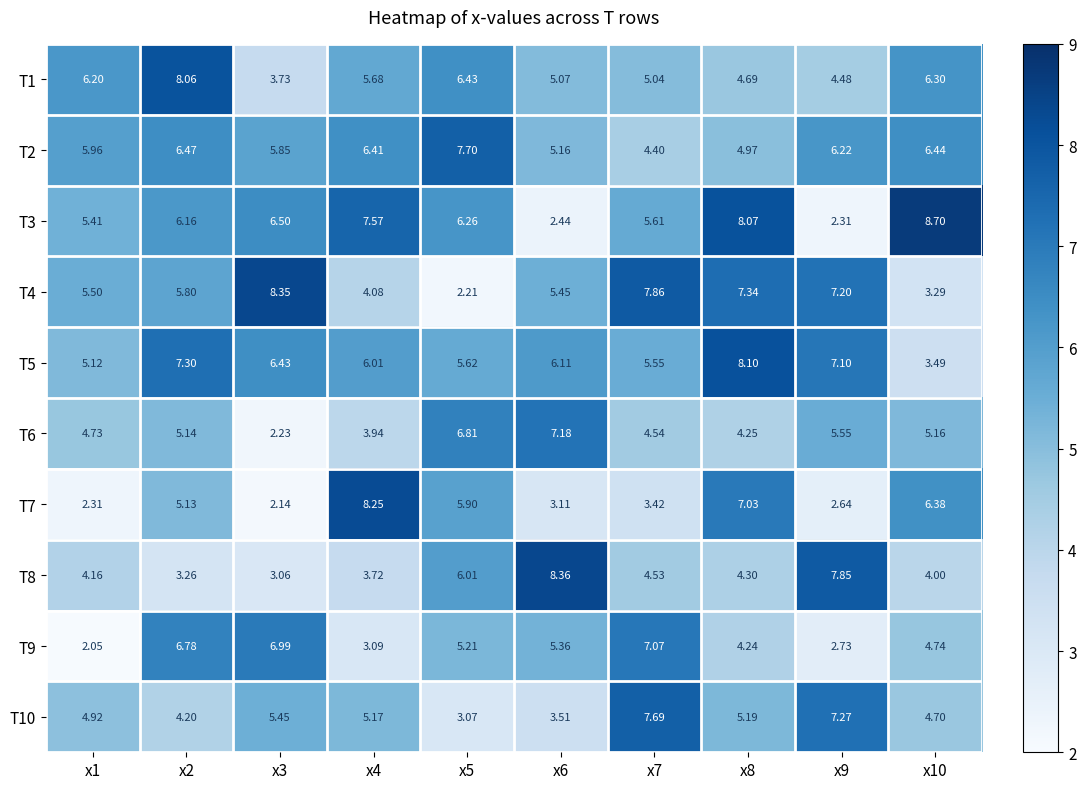

Is the value of T10 at x9 greater than the value of T5 at x9?

Yes